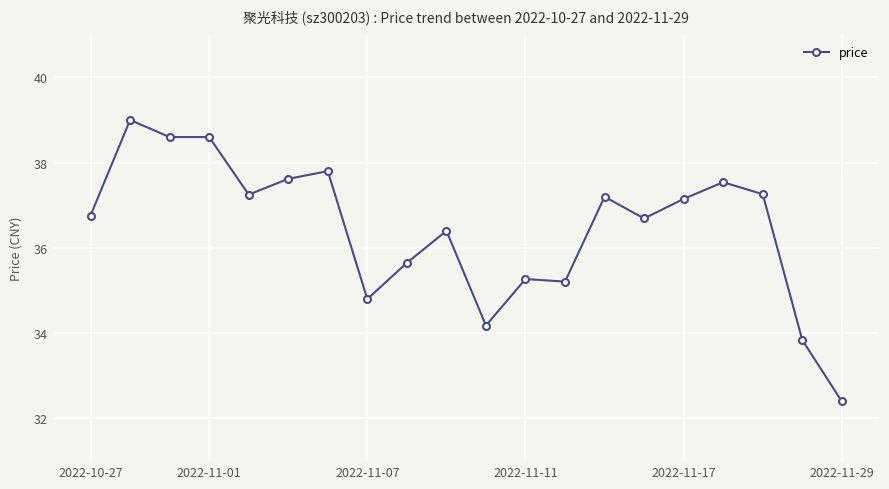

What is the difference between the second highest and second lowest values?

4.8